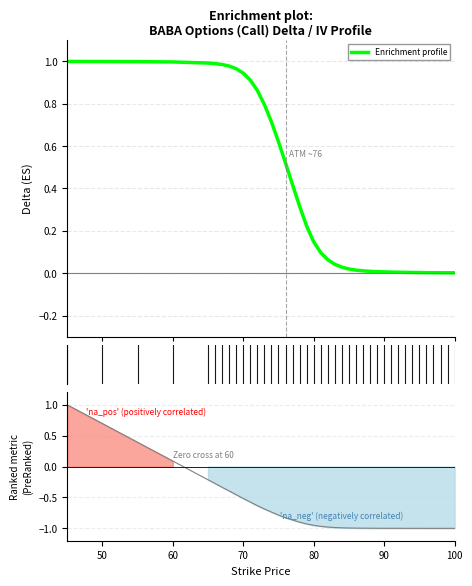

True or false: Ranking metric scores has more than 2 points higher than both neighbors.

True